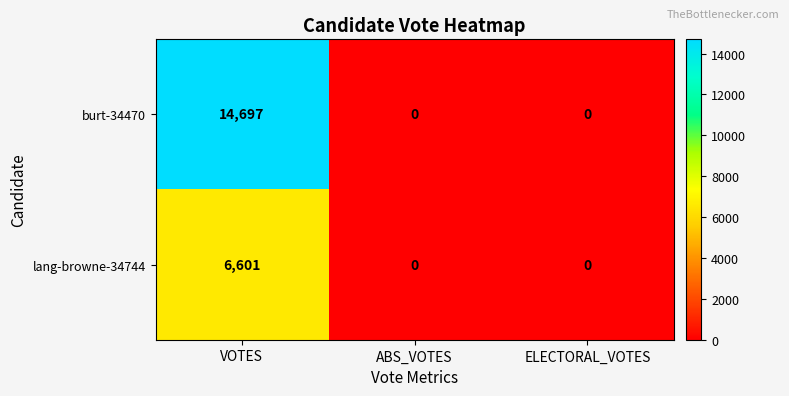

What is the sum of the lang-browne-34744 values at ABS_VOTES and VOTES?

6601